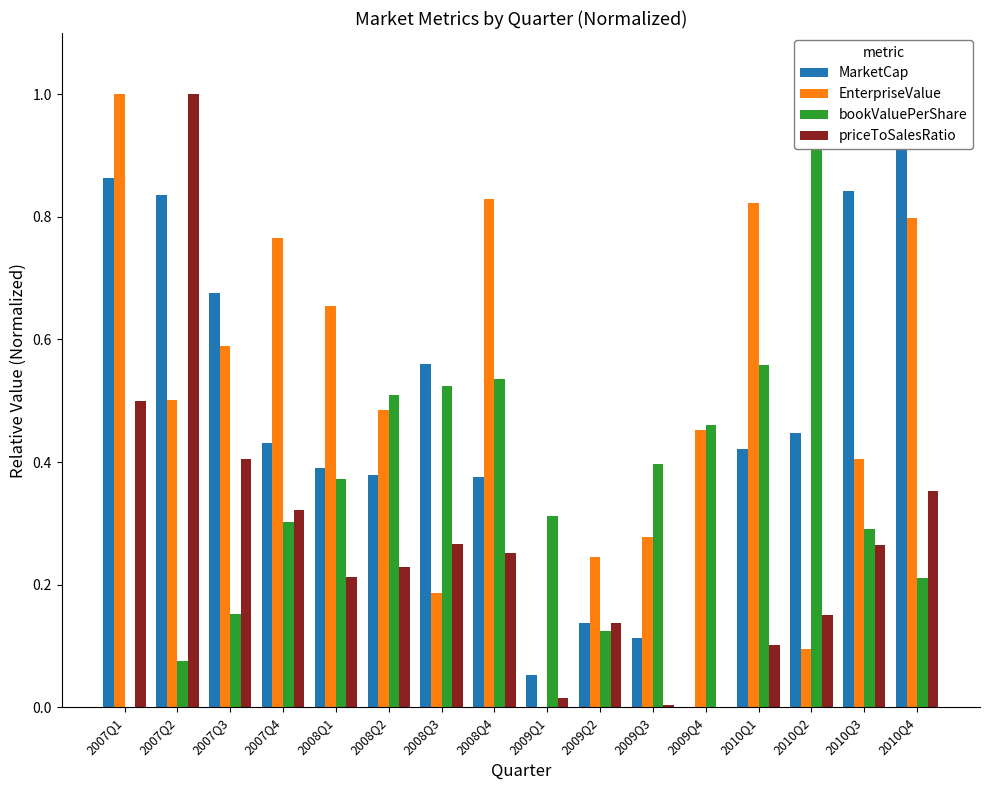

Which series has the largest total across all categories?

EnterpriseValue